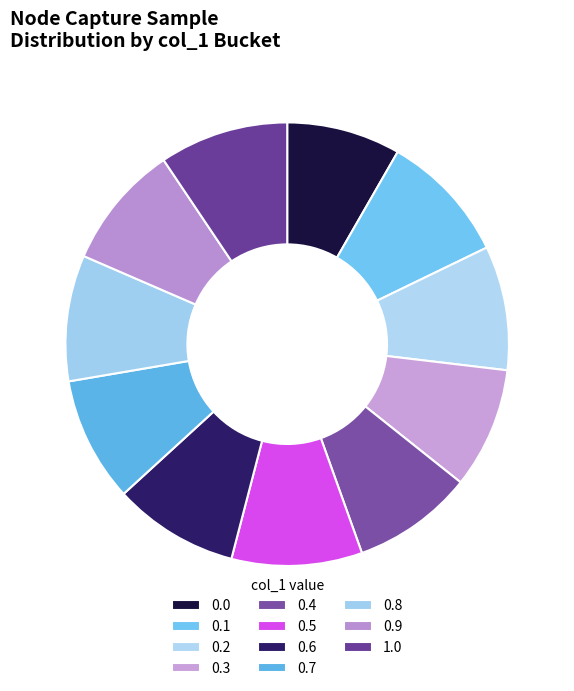

Which has a higher value, 0.1 or 0.5?

0.5